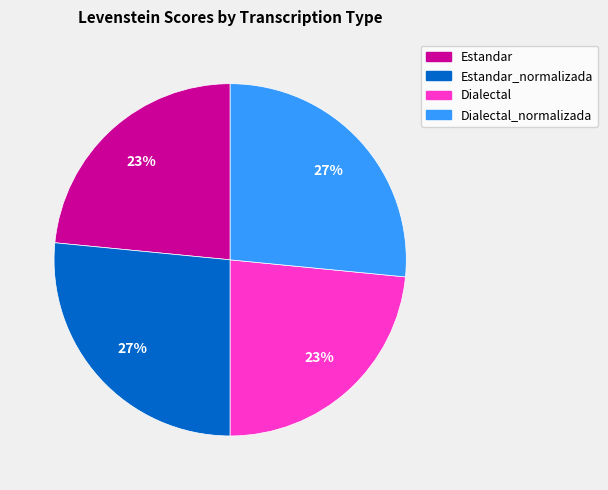

Does any single category account for the majority?

No